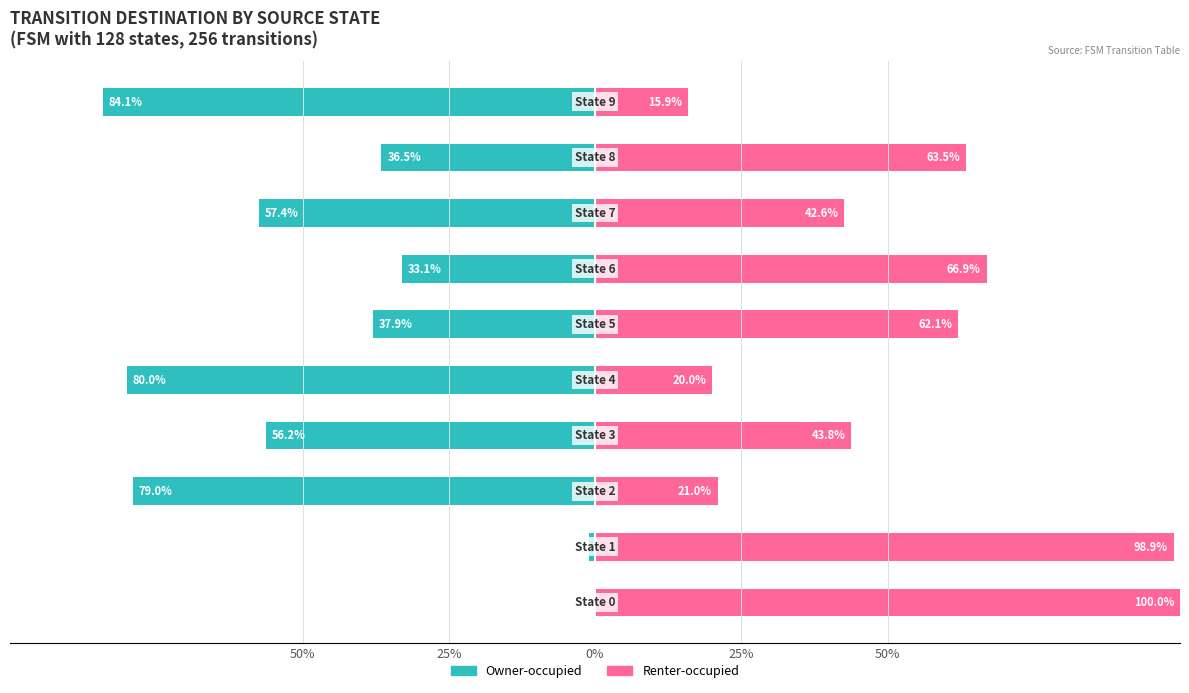

What is the minimum value for Owner-occupied?

-84.1